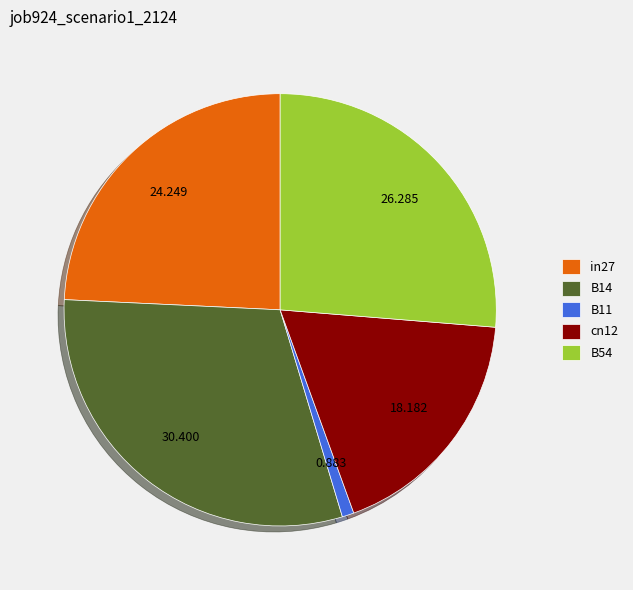

Is the sum of cn12 and B11 greater than half?

No